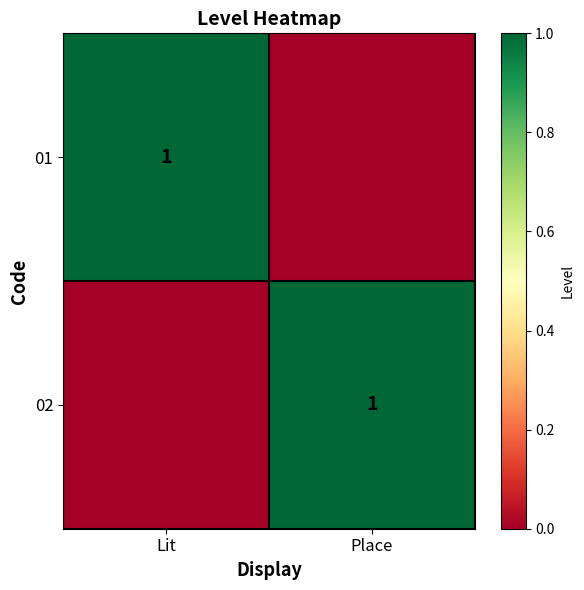

The 01 series shows 1 at Lit. True or false?

True